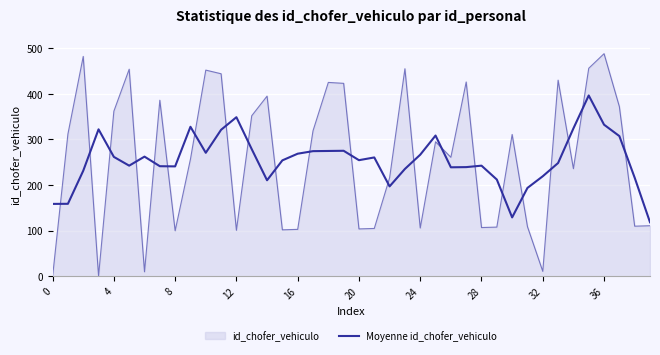

How many lines are shown in the chart?

2